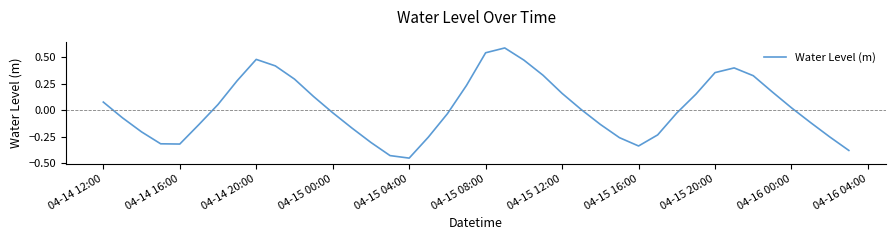

At which category does the chart reach its minimum across all series?

04-15 04:00